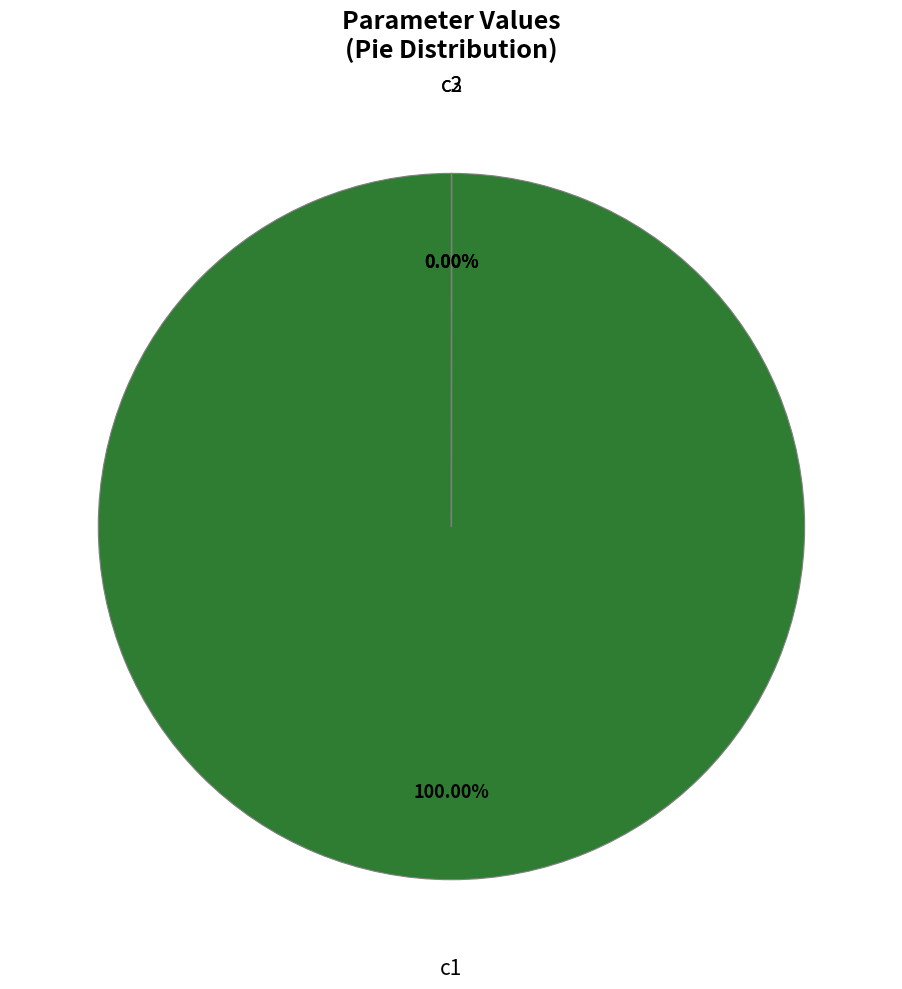

Rank the categories by value from highest to lowest.

c1, c3, c2